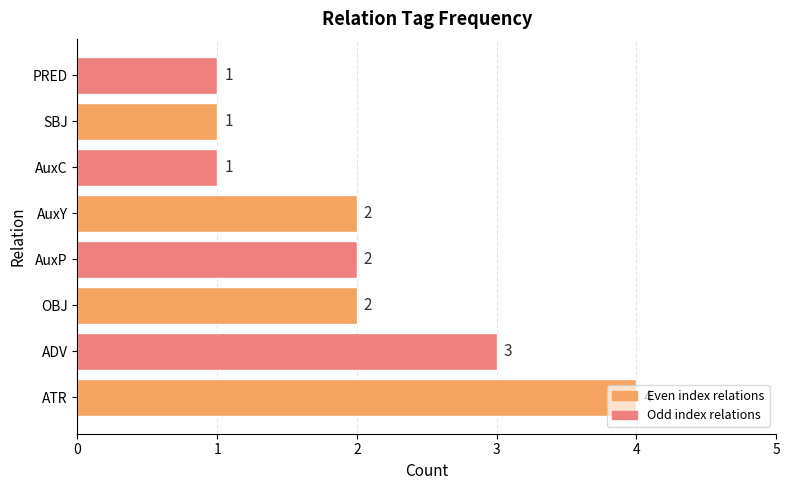

What is the difference between the maximum and minimum values?

3